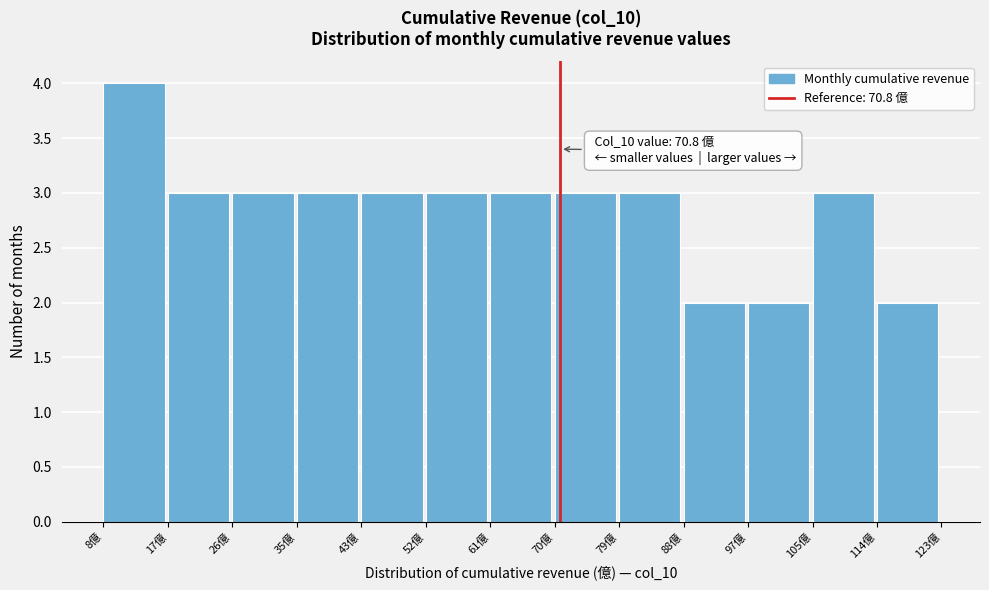

Which range on the x-axis has the tallest bar?

8 to 17